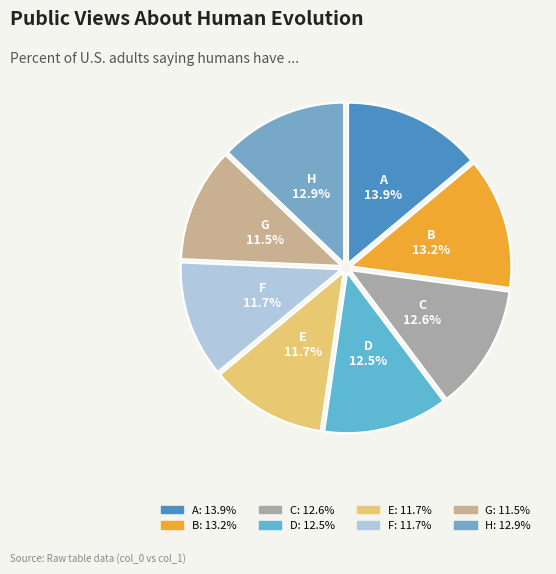

What portion of the pie excludes G?

88.5%